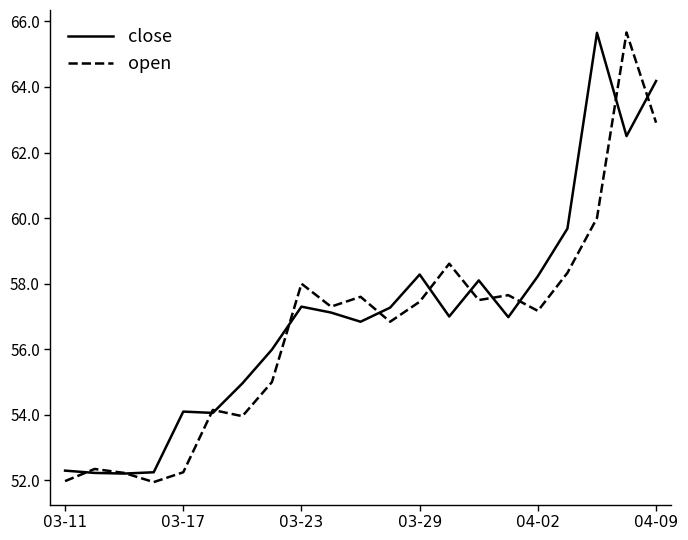

What is the smallest value displayed?

52.0